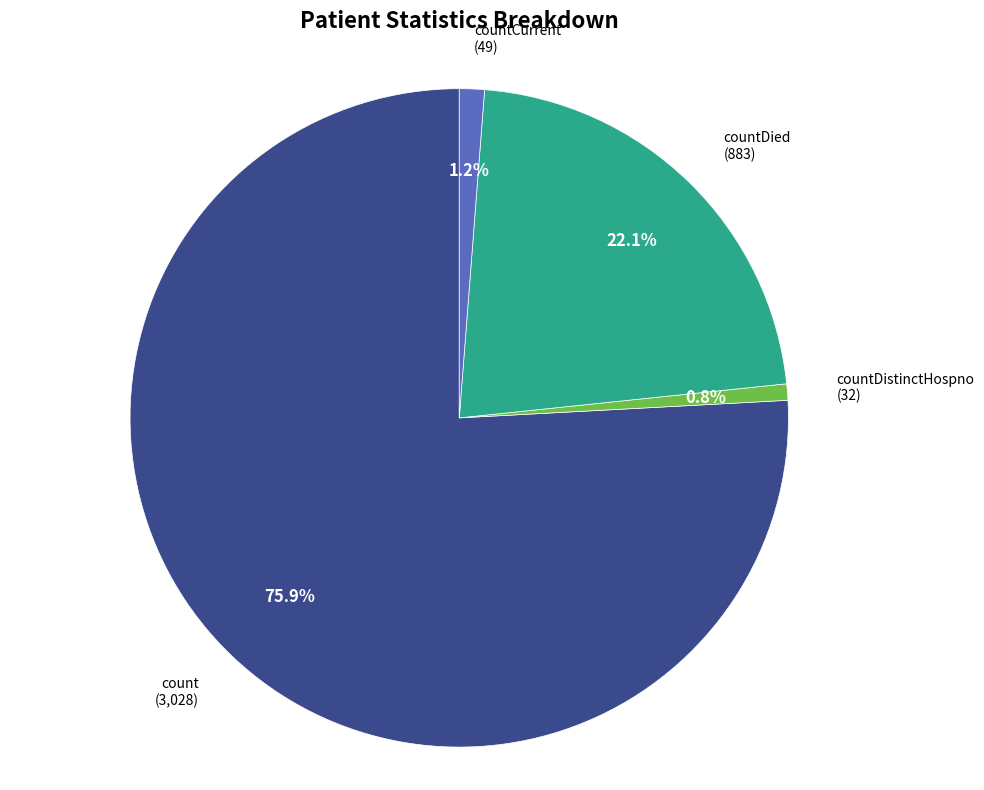

How many segments does this pie chart have?

4